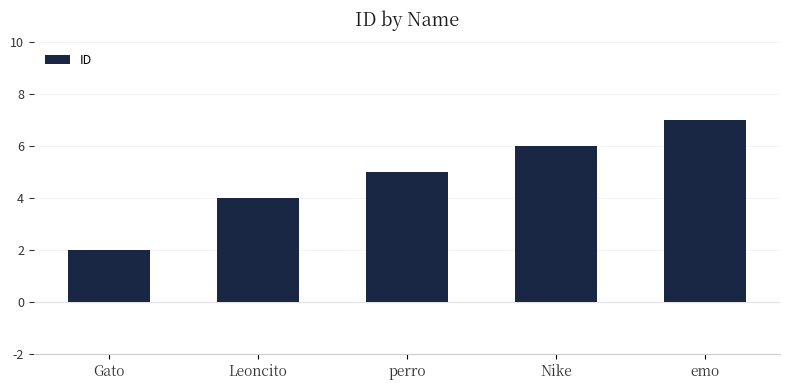

What is the difference between the maximum and minimum values?

5